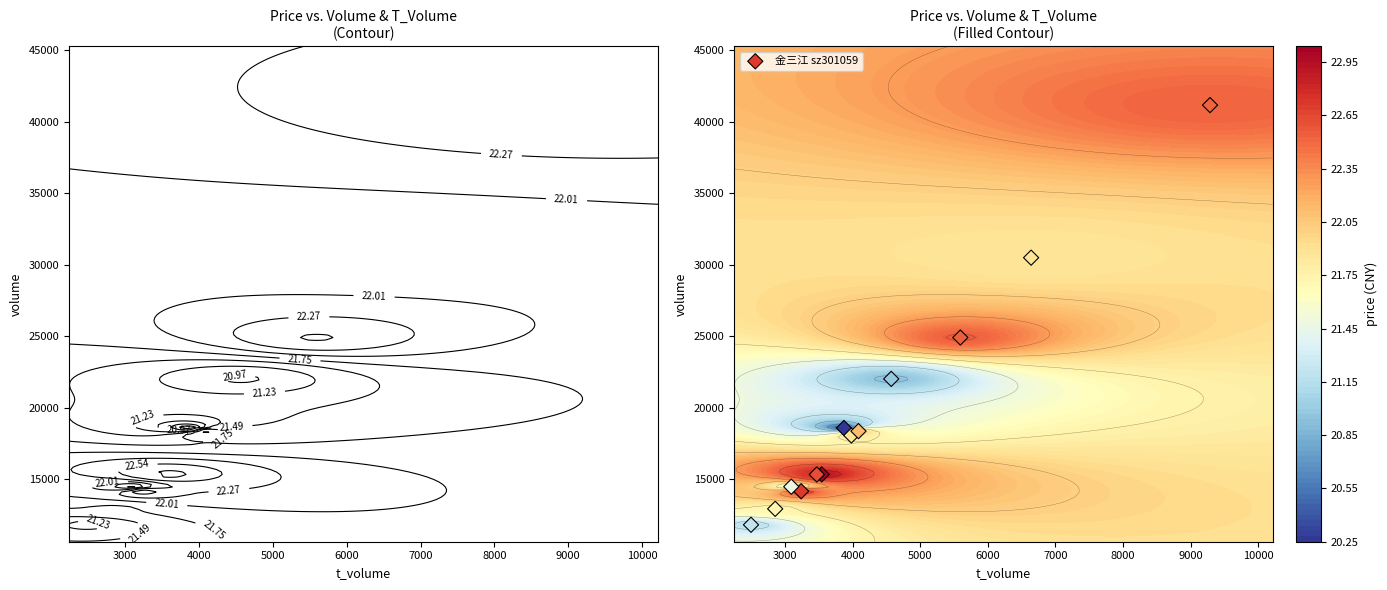

What is the sum of all values?

257818